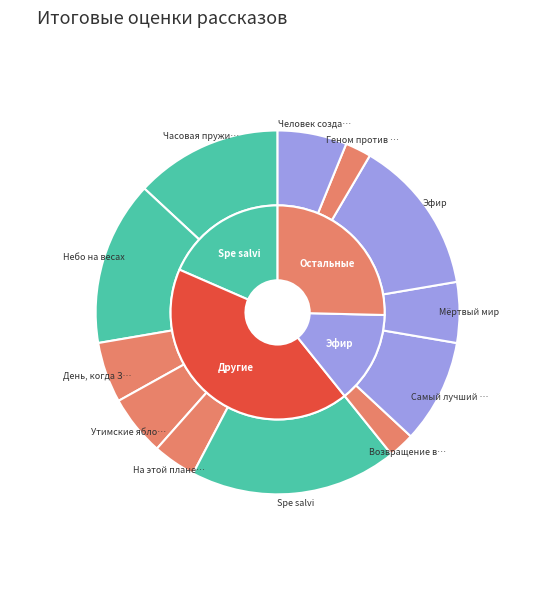

How many slices are in this pie chart?

12